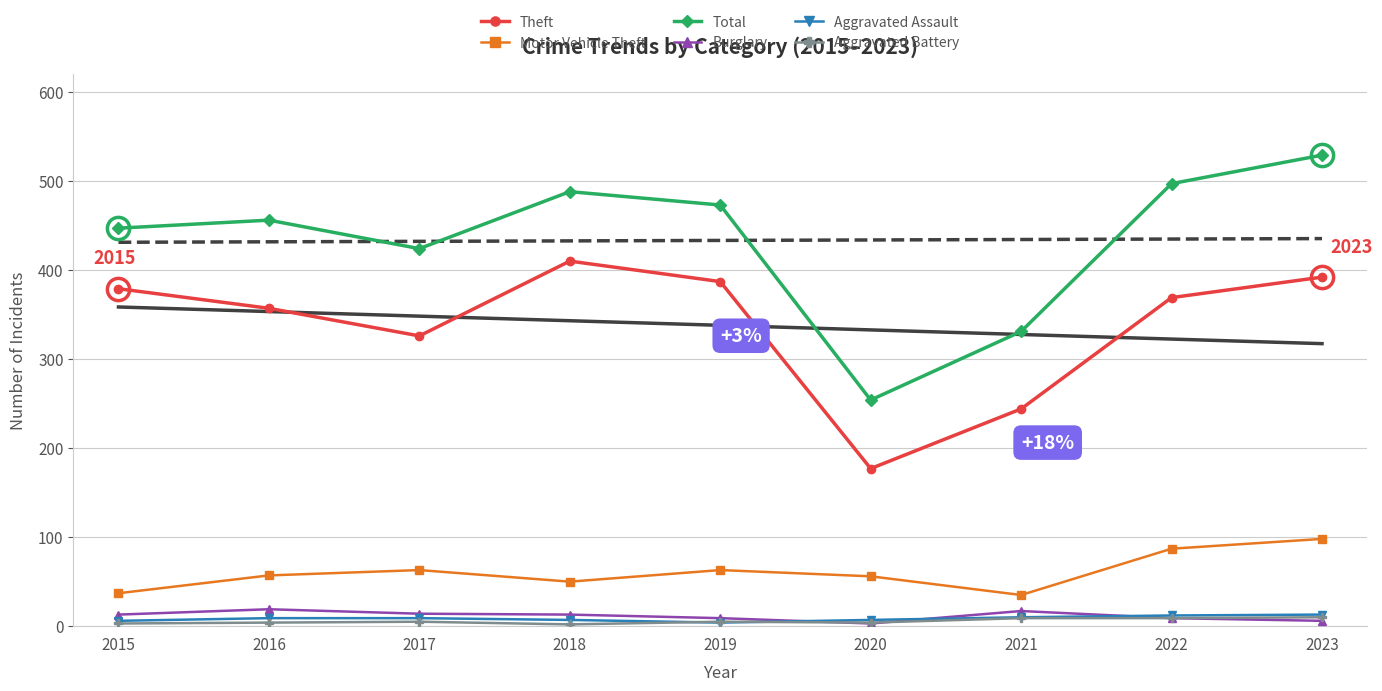

Reading left to right, transcribe all the data shown in this chart.

Theft: 2015=379	2016=357	2017=326	2018=410	2019=387	2020=177	2021=244	2022=369	2023=392
Motor Vehicle Theft: 2015=37	2016=57	2017=63	2018=50	2019=63	2020=56	2021=35	2022=87	2023=98
Total: 2015=447	2016=456	2017=424	2018=488	2019=473	2020=254	2021=331	2022=497	2023=529
Burglary: 2015=13	2016=19	2017=14	2018=13	2019=9	2020=3	2021=17	2022=9	2023=6
Aggravated Assault: 2015=6	2016=9	2017=9	2018=7	2019=4	2020=7	2021=10	2022=12	2023=13
Aggravated Battery: 2015=3	2016=4	2017=5	2018=2	2019=5	2020=4	2021=9	2022=9	2023=10